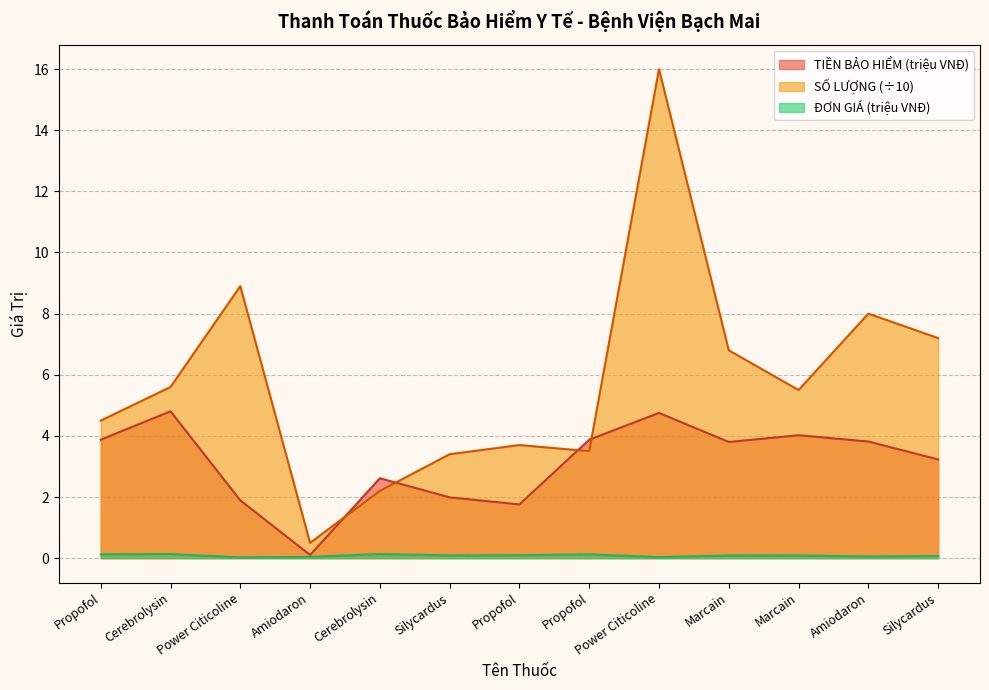

List the series in order of their overall mean, highest first.

SỐ LƯỢNG (÷10), TIỀN BẢO HIỂM (triệu VNĐ), ĐƠN GIÁ (triệu VNĐ)